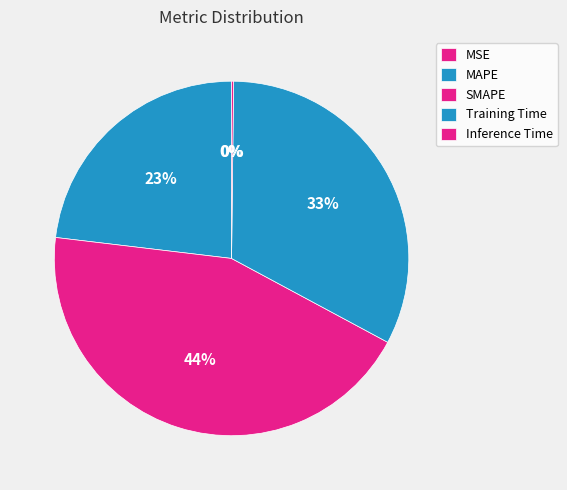

To the nearest percent, what is the difference between the SMAPE and Inference Time slice percentages?

44%